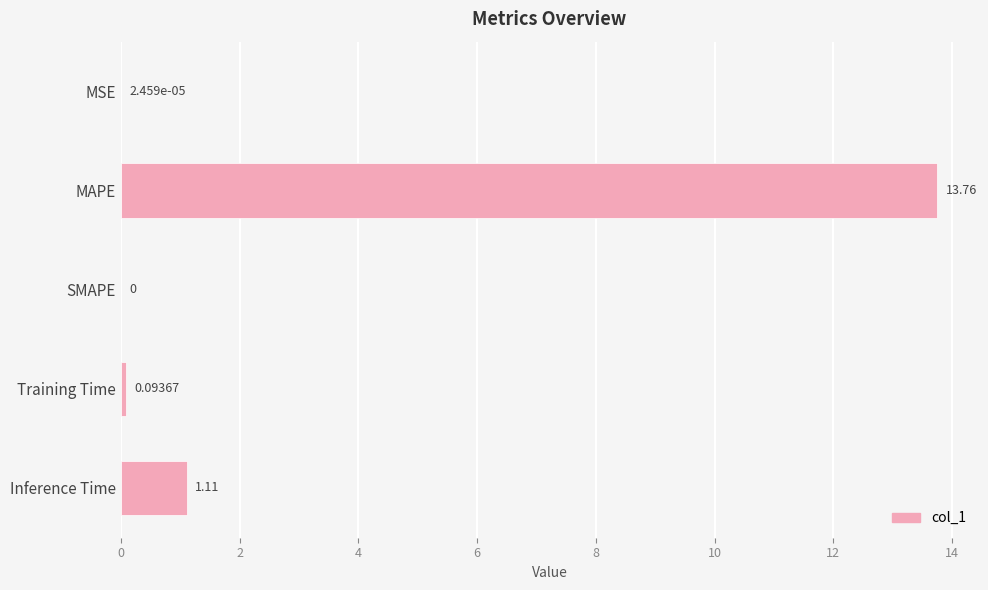

Which has a higher value, MAPE or MSE?

MAPE